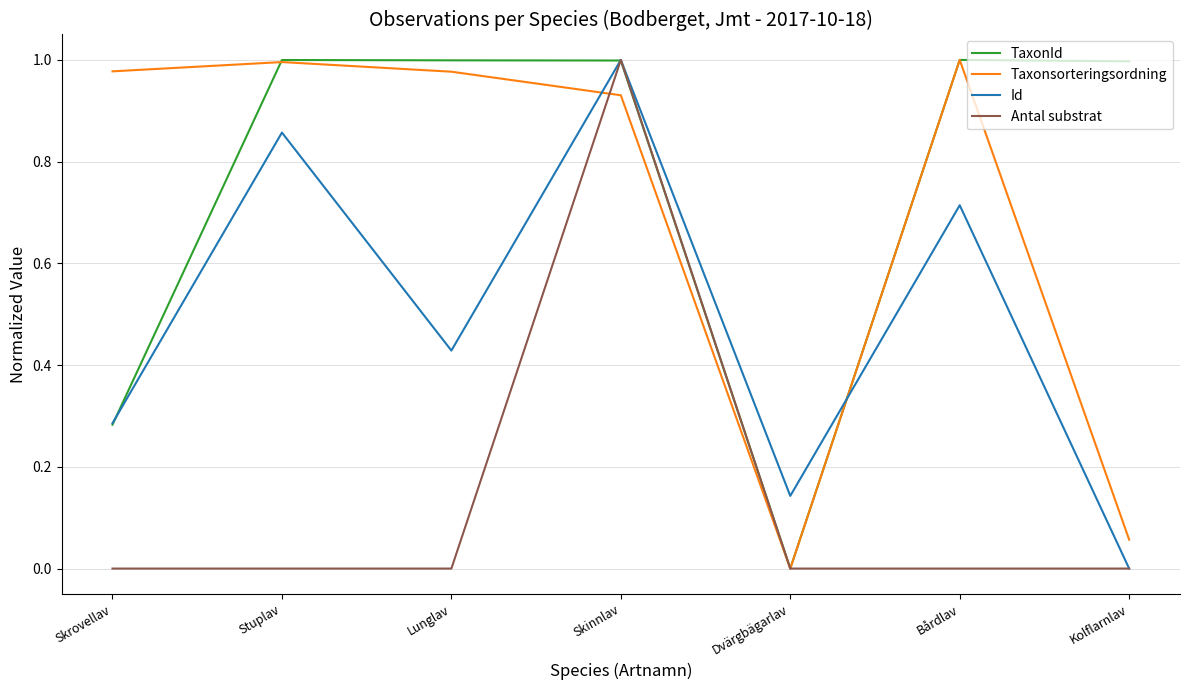

At which label does Antal substrat reach its peak?

Skinnlav